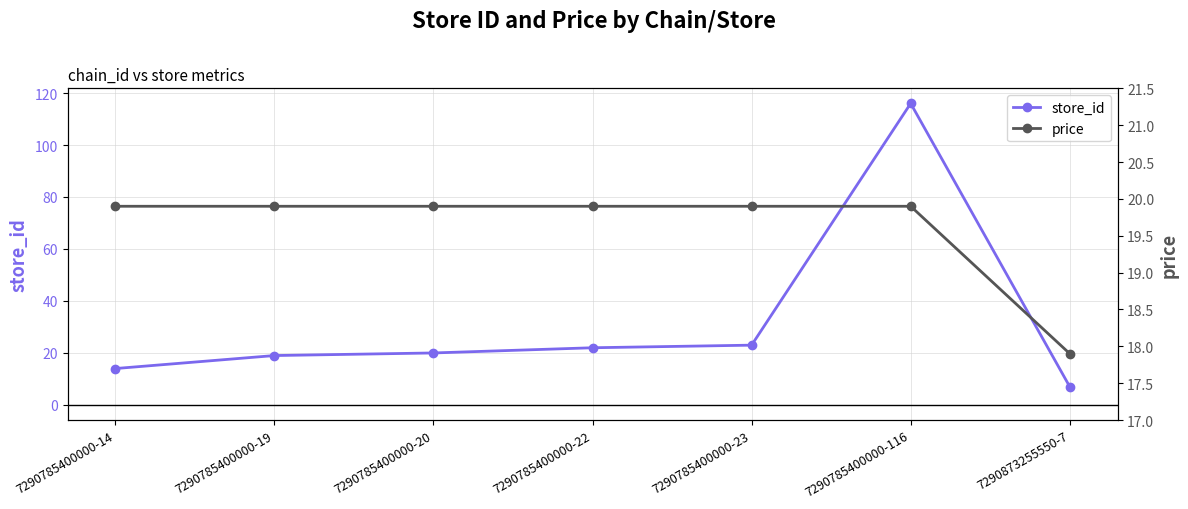

What is the total value across all series at 7290785400000-14?

33.9